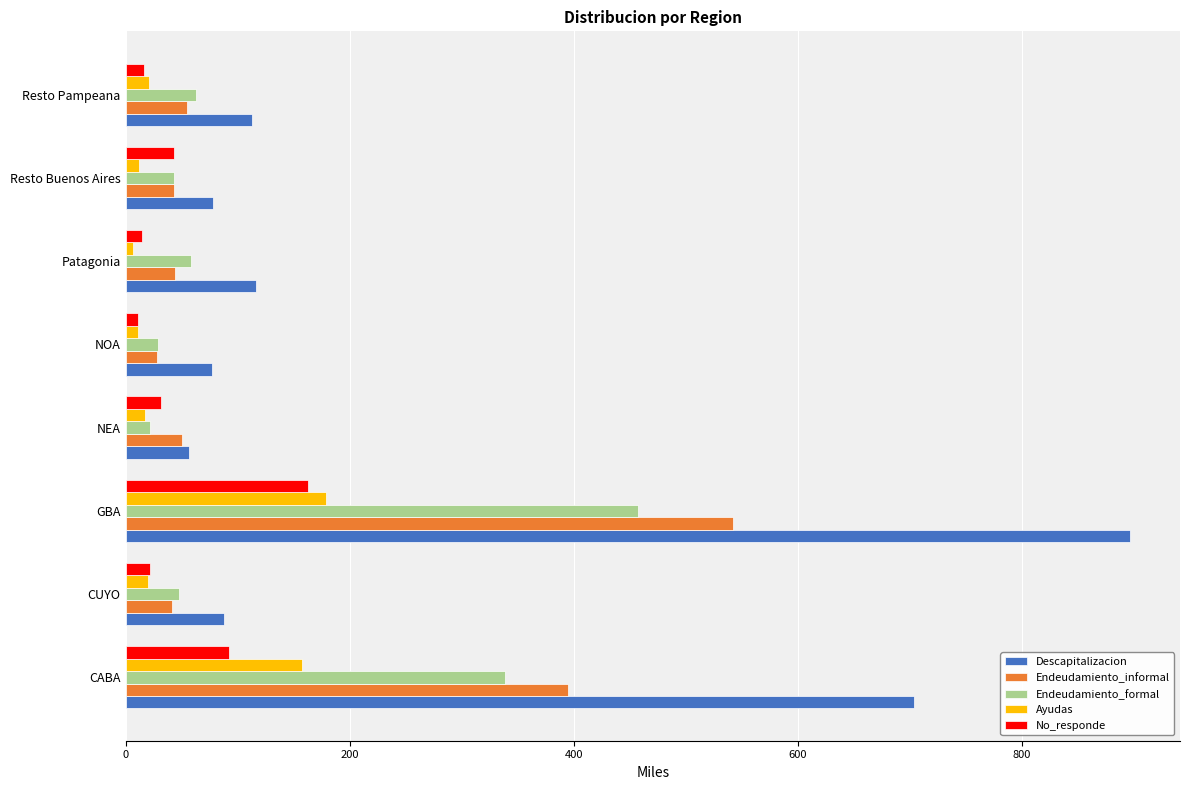

What is the minimum value for Descapitalizacion?

56.7